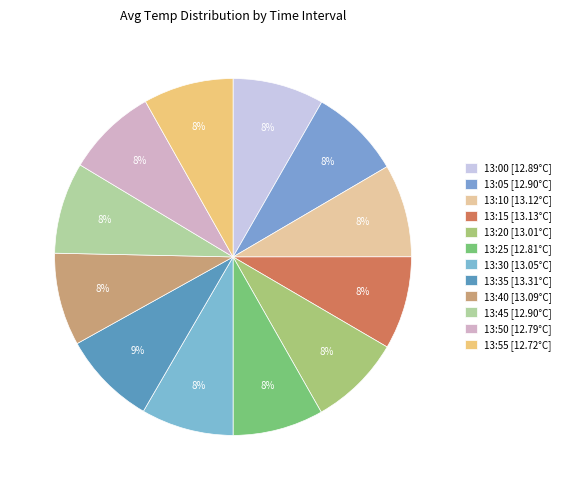

To the nearest percent, what is the combined percentage of 13:20 and 13:55?

17%